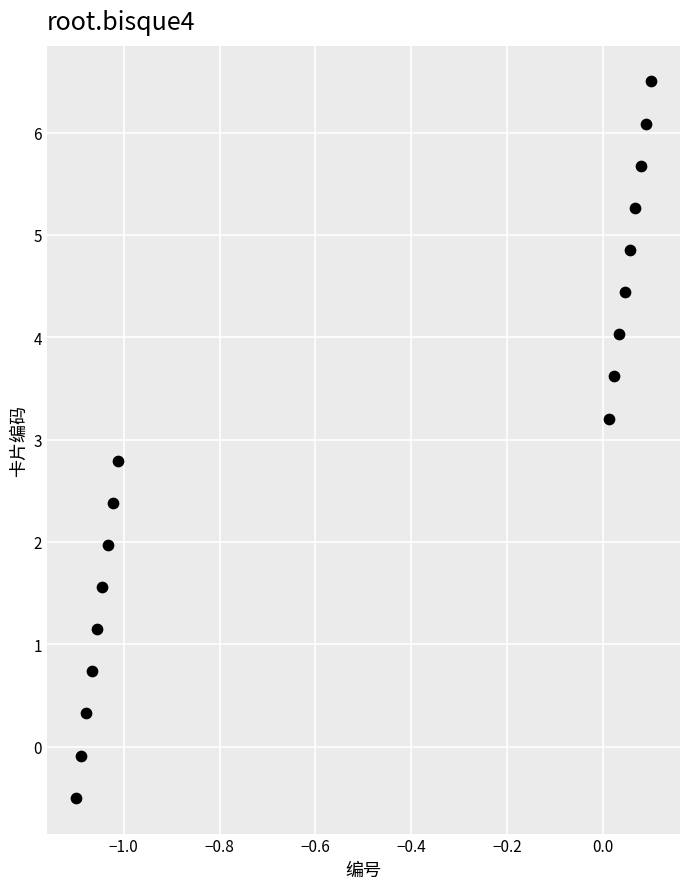

What is the range of X values (max minus min)?

1.2